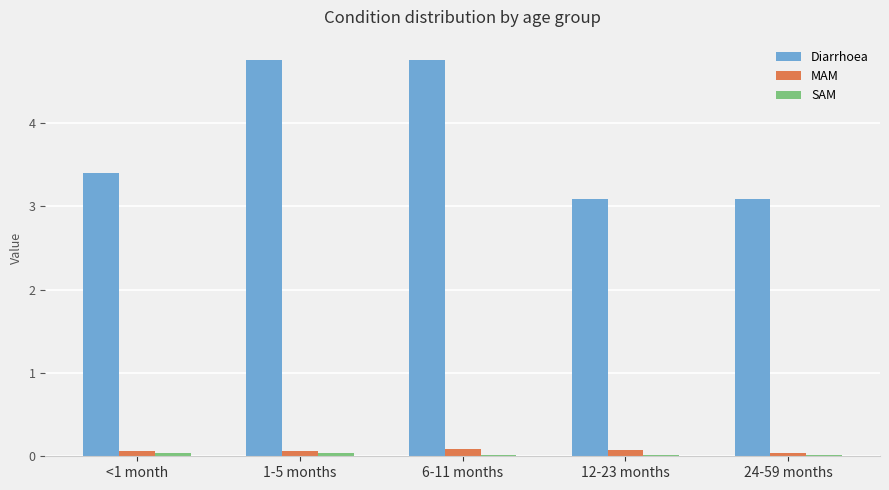

The Diarrhoea series shows 3.1 at 12-23 months. True or false?

True